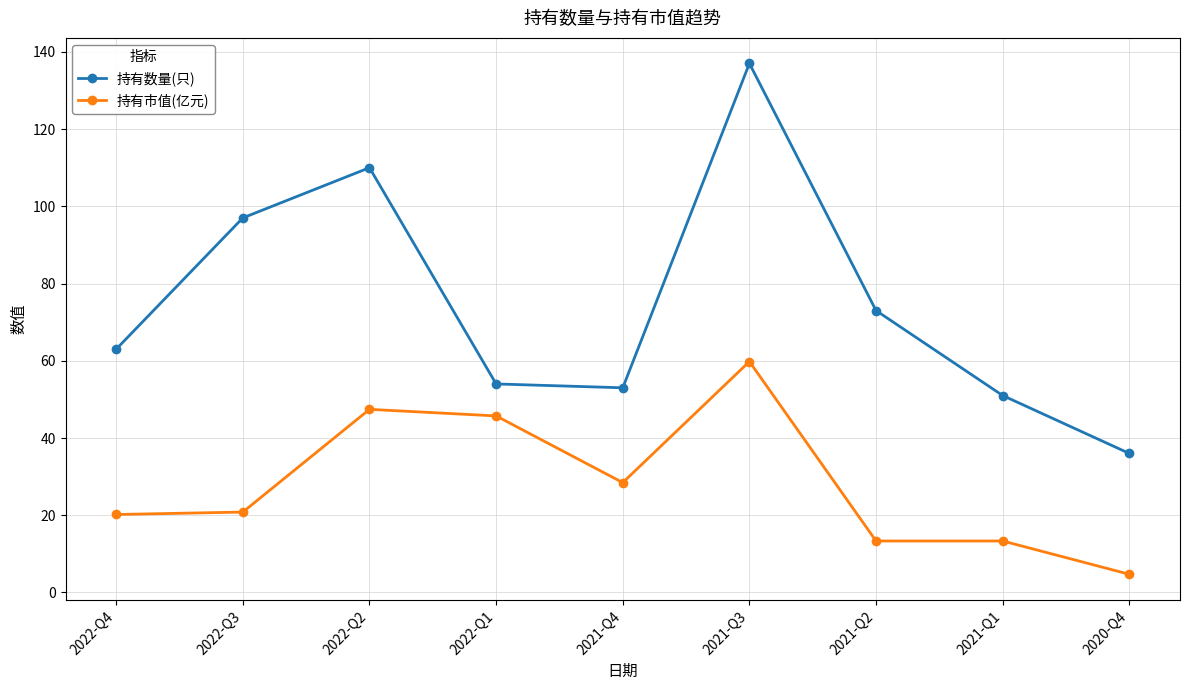

What is the label of the 6th point from the left?

2021-Q3